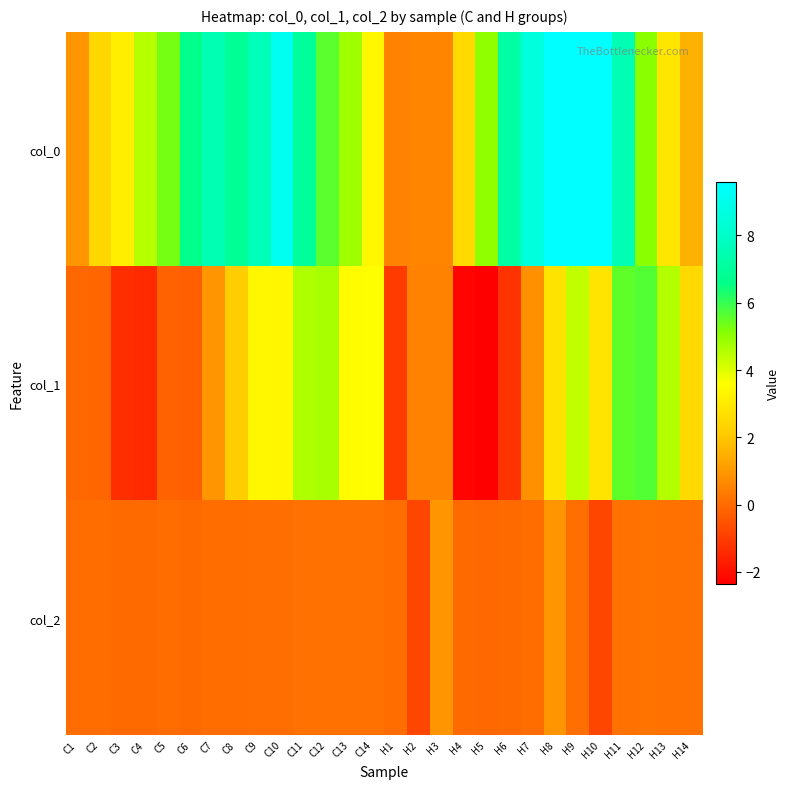

Reading left to right, list all the values displayed in this chart.

col_0: C1=0.9	C2=2.4	C3=3.1	C4=4.5	C5=5.3	C6=6.7	C7=7.5	C8=6.9	C9=7.7	C10=9.2	C11=7.0	C12=5.6	C13=4.8	C14=3.4	H1=0.5	H2=0.5	H3=0.6	H4=2.5	H5=5.0	H6=7.2	H7=8.6	H8=9.6	H9=9.6	H10=9.5	H11=7.6	H12=5.1	H13=2.9	H14=1.5
col_1: C1=-0.0	C2=-0.1	C3=-1.3	C4=-1.4	C5=-0.2	C6=-0.3	C7=0.9	C8=2.2	C9=3.4	C10=3.4	C11=4.6	C12=4.7	C13=3.5	C14=3.6	H1=-1.0	H2=0.5	H3=0.5	H4=-2.2	H5=-2.4	H6=-1.2	H7=0.8	H8=2.8	H9=4.4	H10=2.8	H11=5.6	H12=5.7	H13=4.6	H14=2.5
col_2: C1=0.0	C2=0.0	C3=0.0	C4=-0.0	C5=0.0	C6=0.0	C7=0.0	C8=0.1	C9=0.1	C10=0.1	C11=0.1	C12=0.1	C13=0.1	C14=0.1	H1=0.0	H2=-0.8	H3=0.9	H4=-0.0	H5=-0.0	H6=-0.0	H7=0.0	H8=0.9	H9=0.1	H10=-0.8	H11=0.1	H12=0.2	H13=0.1	H14=0.1